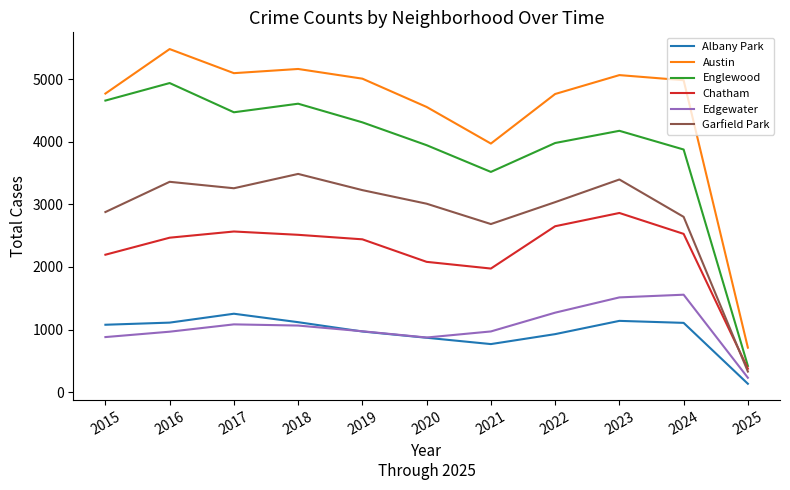

What is the difference between the maximum and minimum values in the Albany Park series?

1119